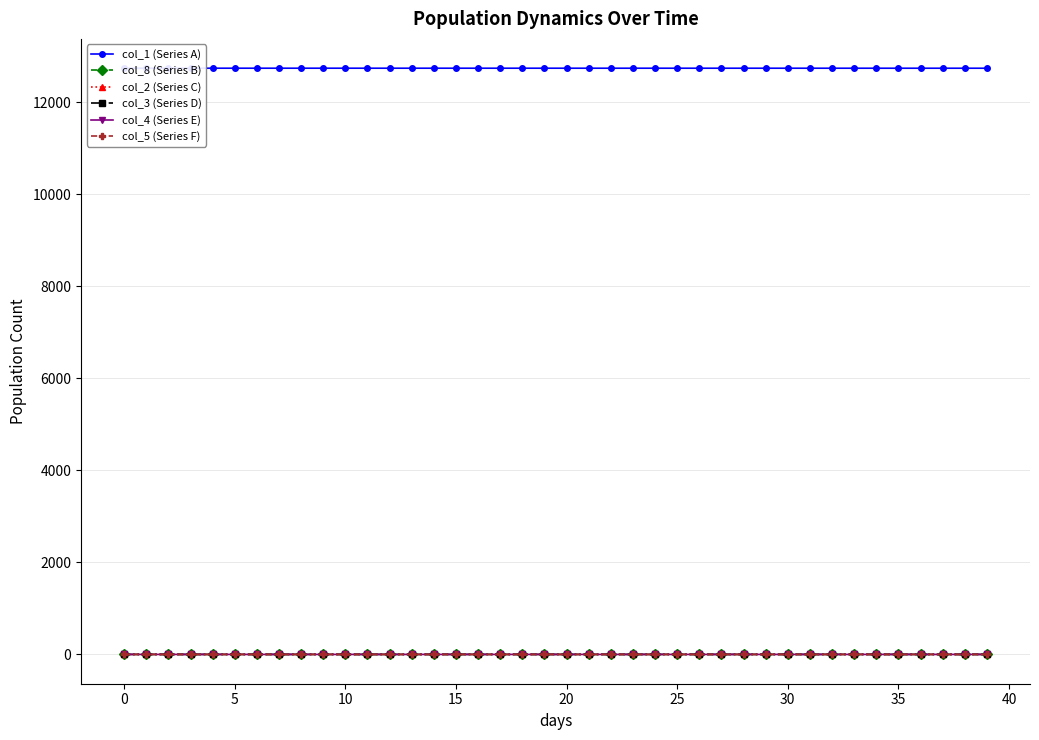

How many col_2 (Series C) values are between 0 and 1?

40